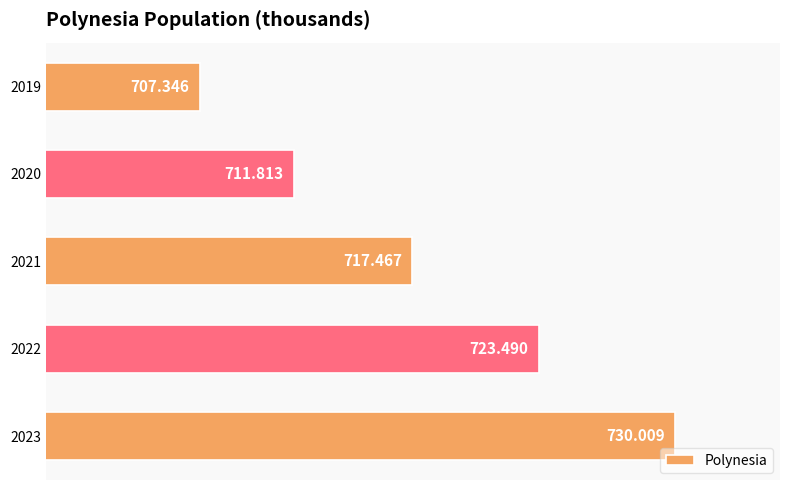

List the labels in order of value, largest first.

2023, 2022, 2021, 2020, 2019